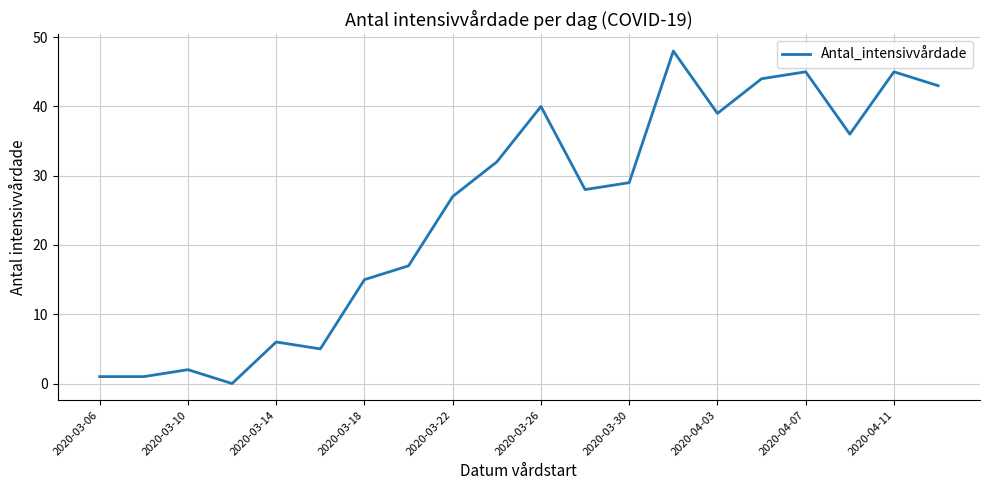

What is the difference between the maximum and minimum values?

48